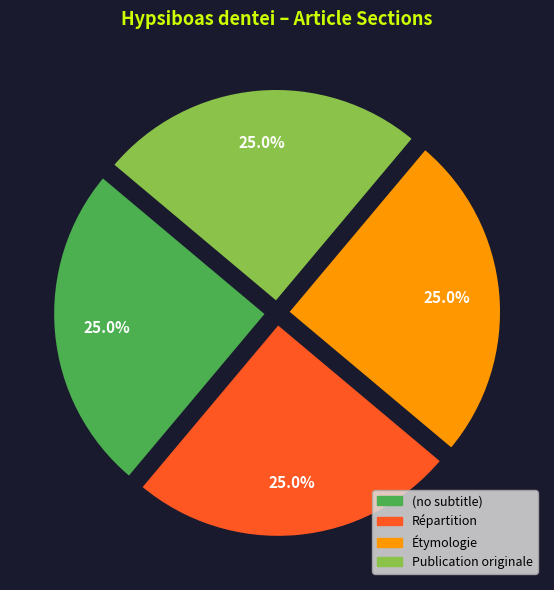

To the nearest percent, what portion does Publication originale represent?

25%